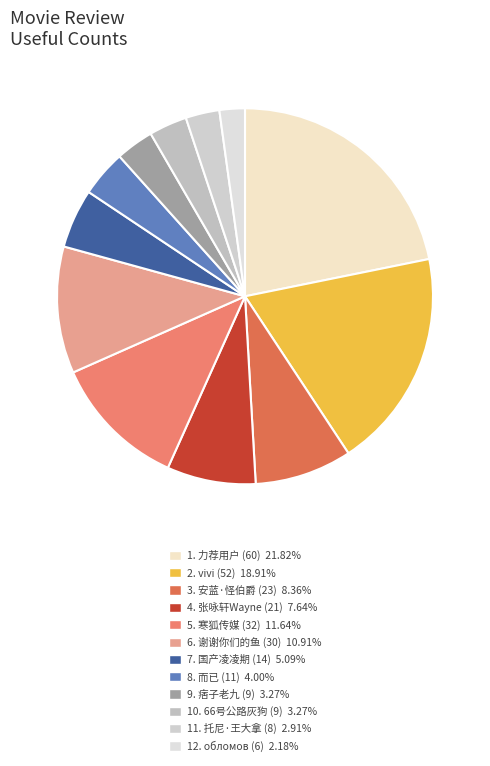

Count the number of slices in the pie.

12